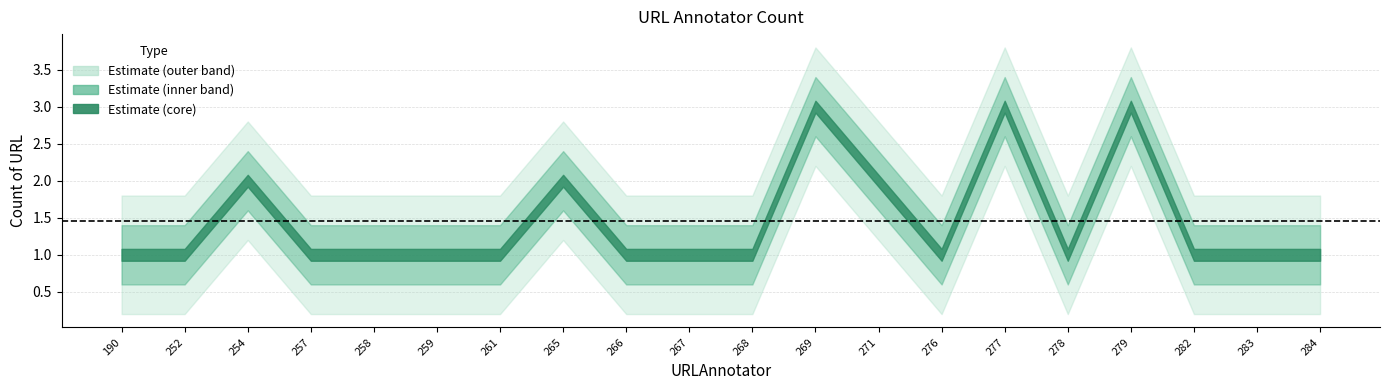

How many values are between 1 and 2?

17